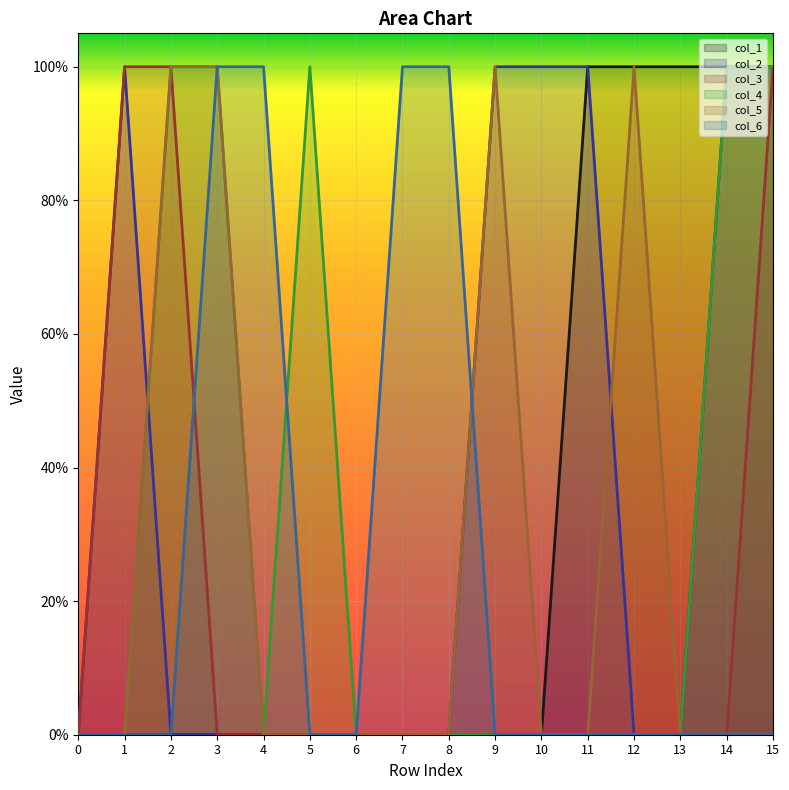

How many series are shown in this chart?

6